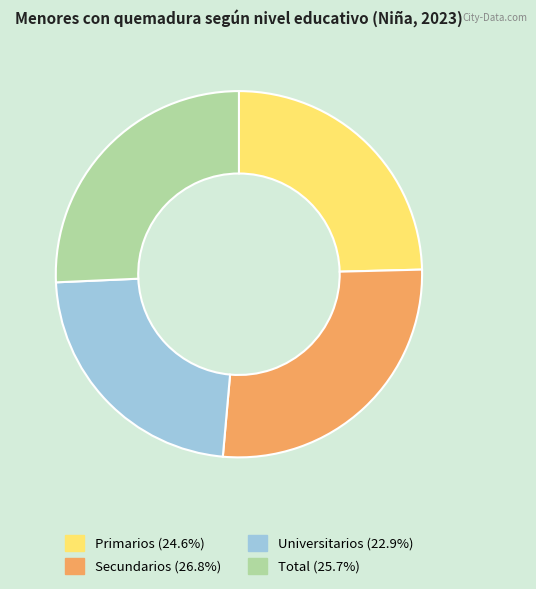

Is Universitarios the majority of the pie?

No